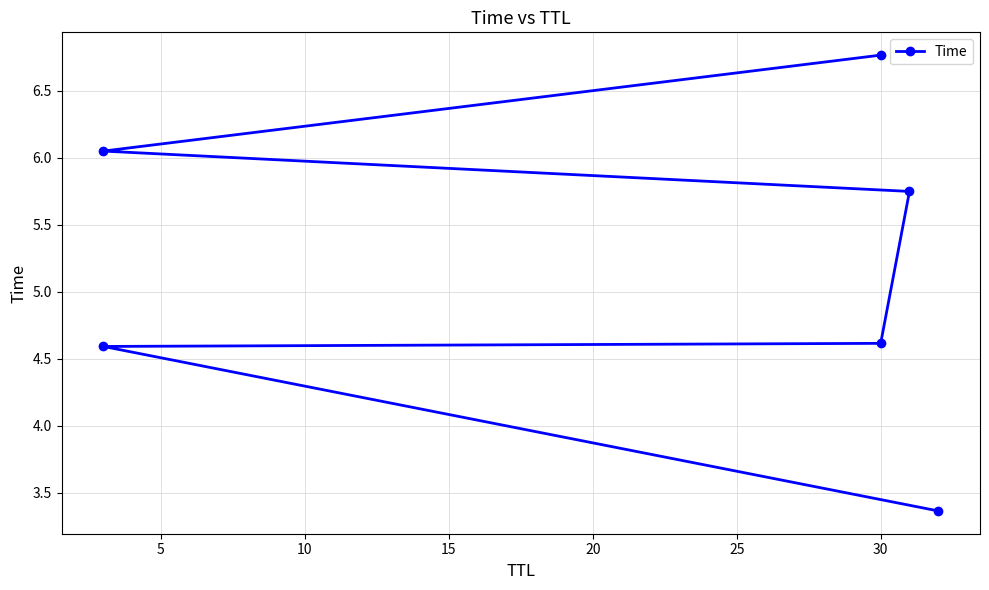

Is it true that the value at 15 is 2.6?

False